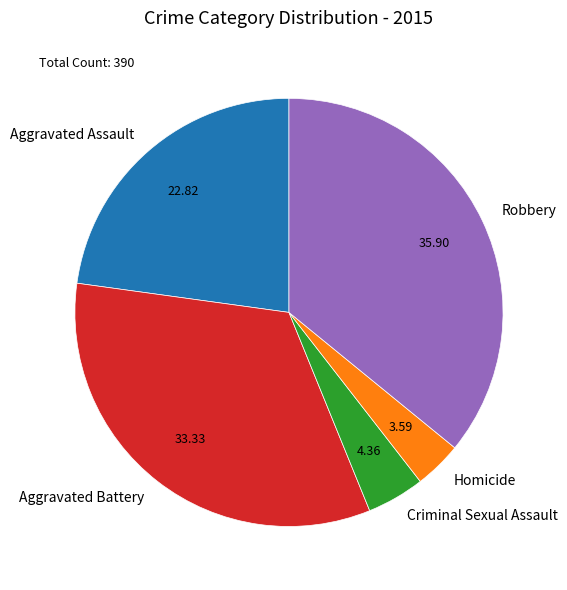

Which slice is the largest?

Robbery